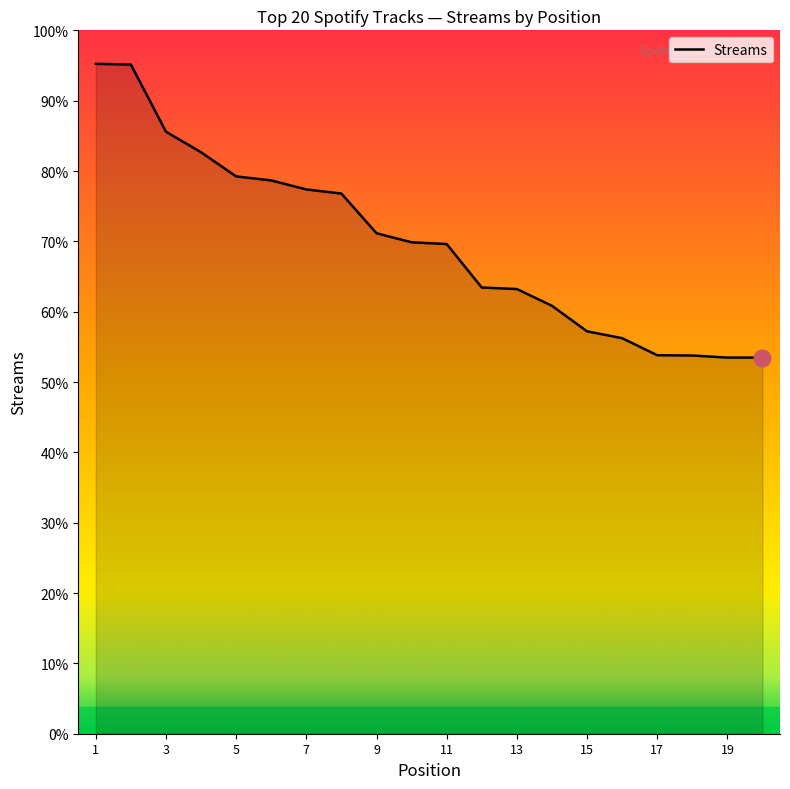

Which label corresponds to the largest value in the chart?

1